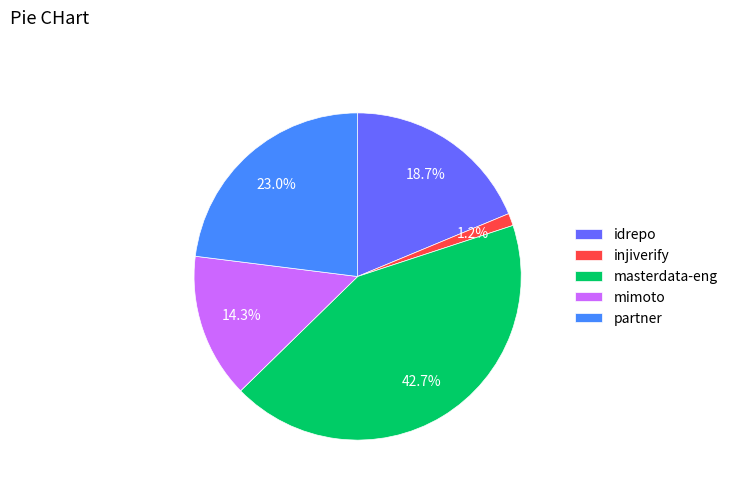

To the nearest percent, what percentage of the pie is mimoto?

14%